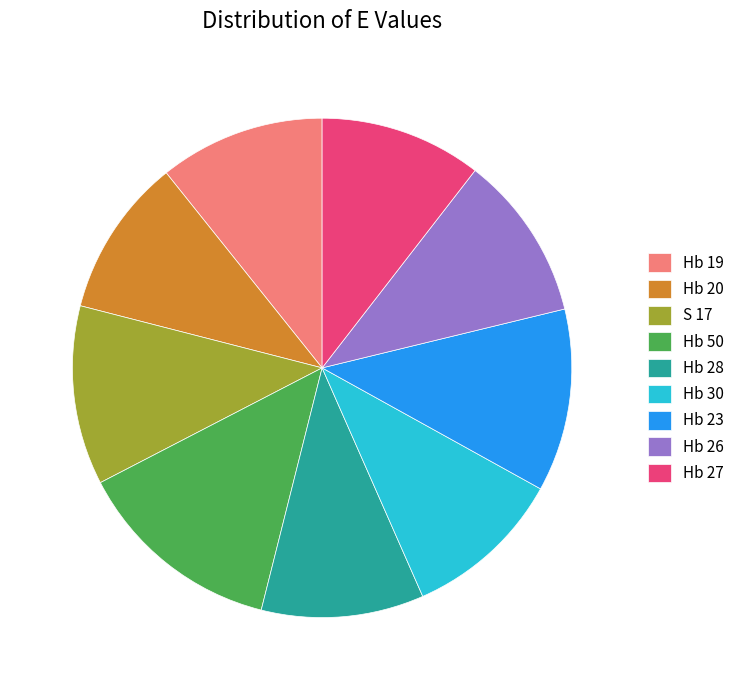

Is the sum of Hb 26 and Hb 20 greater than half?

No